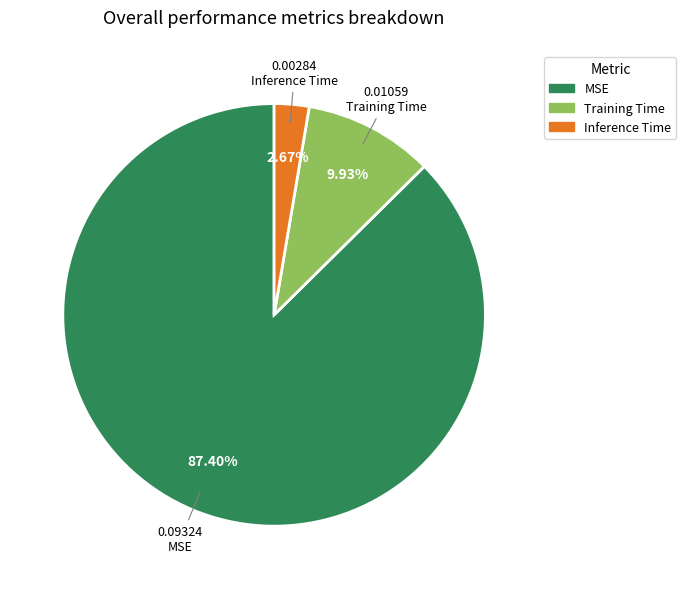

True or false: Inference Time accounts for 3% of the total.

True